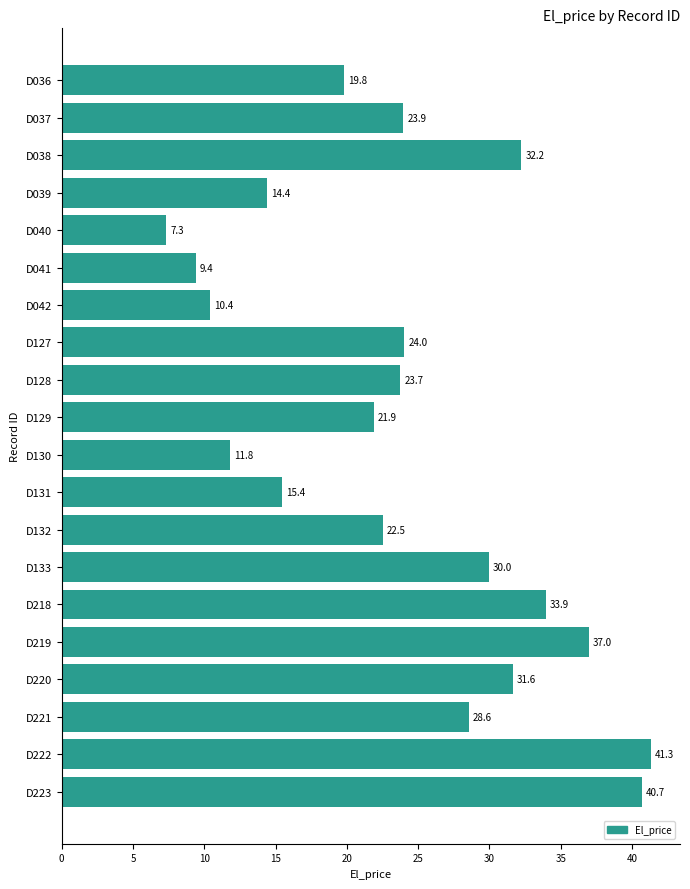

Are the bars horizontal?

Yes